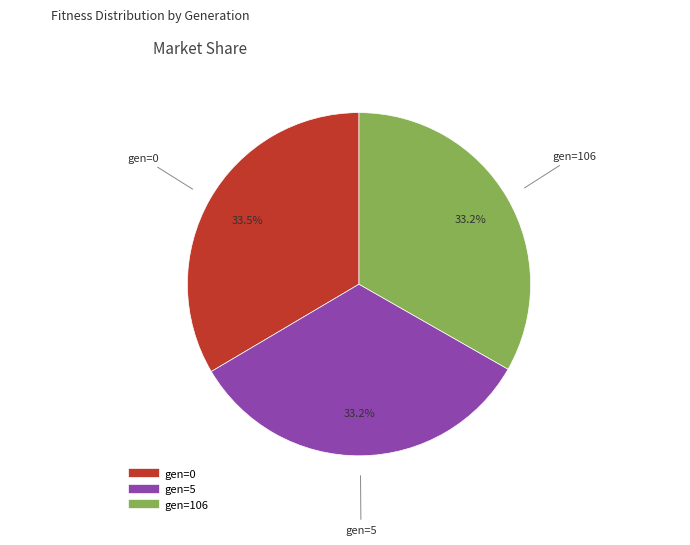

Is it true that gen=106 is 33% of the pie?

True